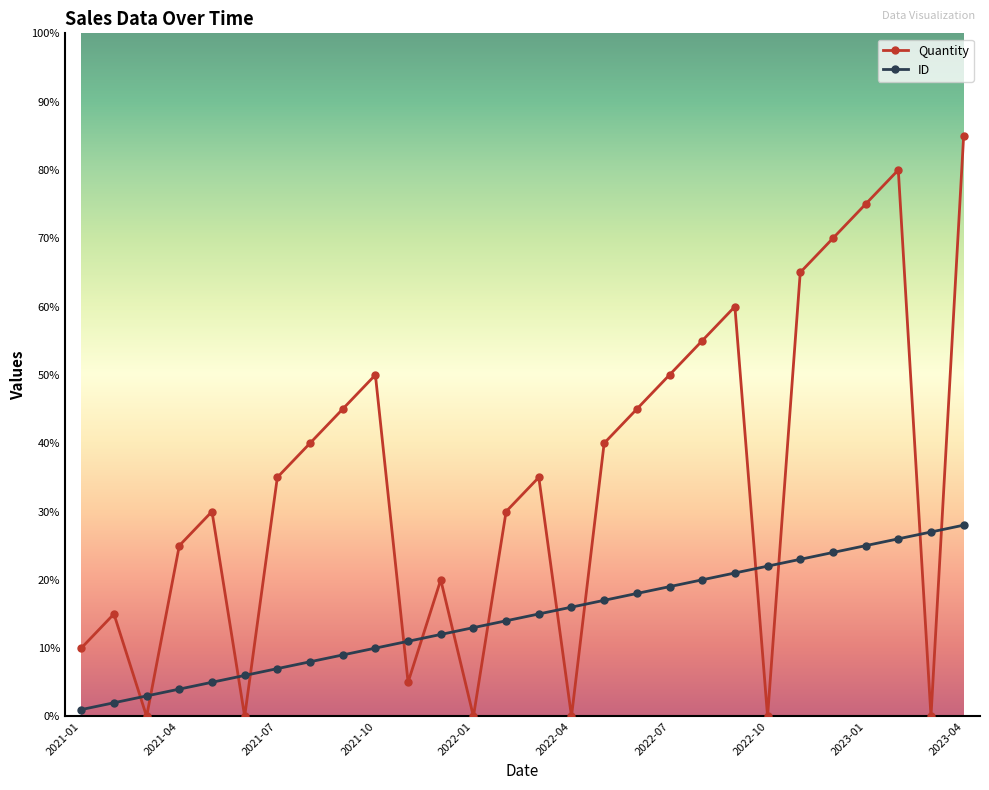

Rank the series by their maximum value, from lowest to highest.

ID, Quantity